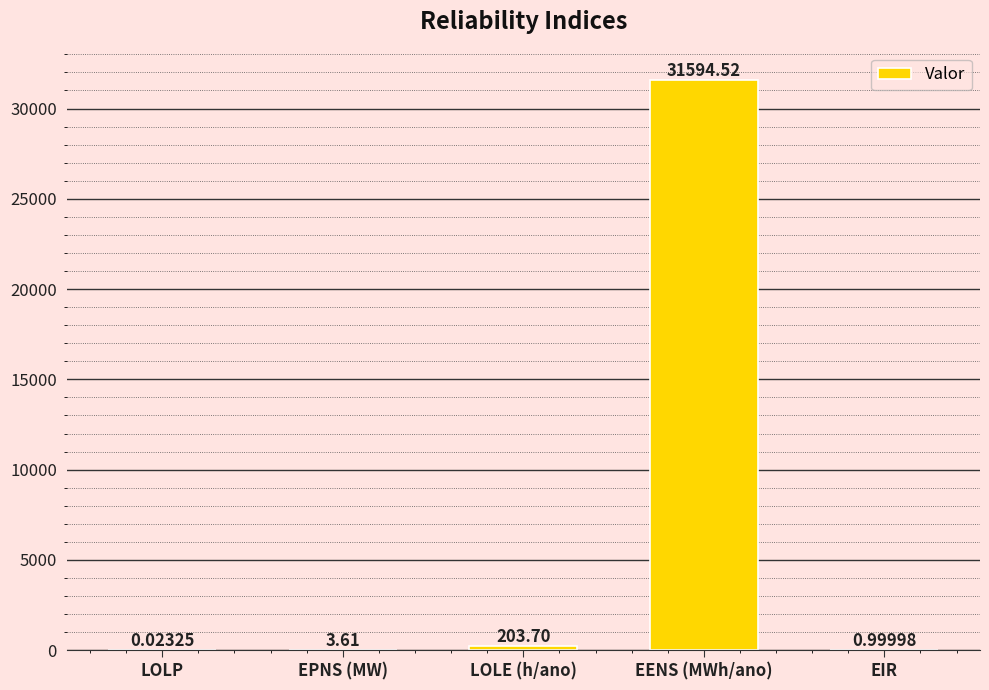

What is the sum of the values at LOLE (h/ano) and EENS (MWh/ano)?

31798.2